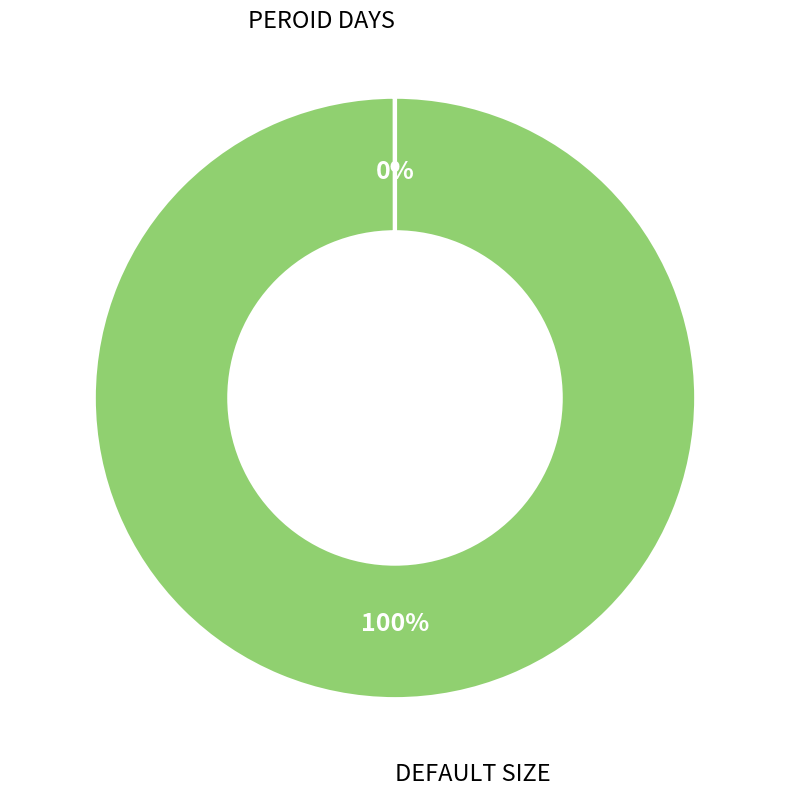

Is there a majority slice in this chart?

Yes